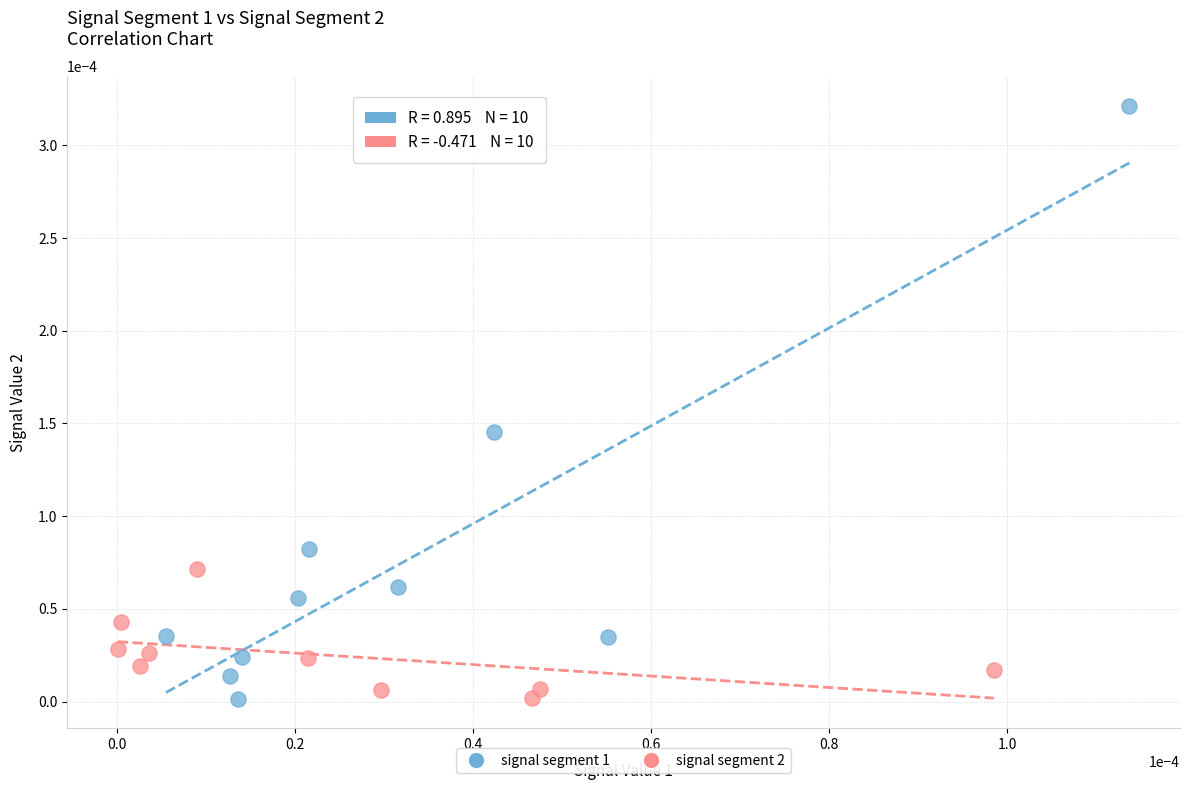

Which series has the widest spread of Y values?

signal segment 1